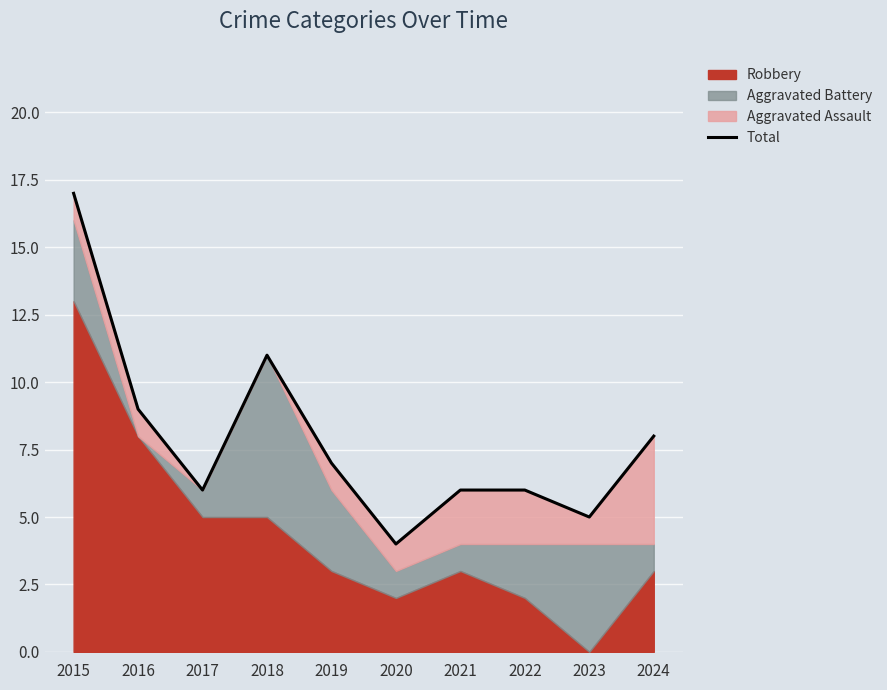

Reading right to left, list all the values displayed in this chart.

8	5	6	6	4	7	11	6	9	17